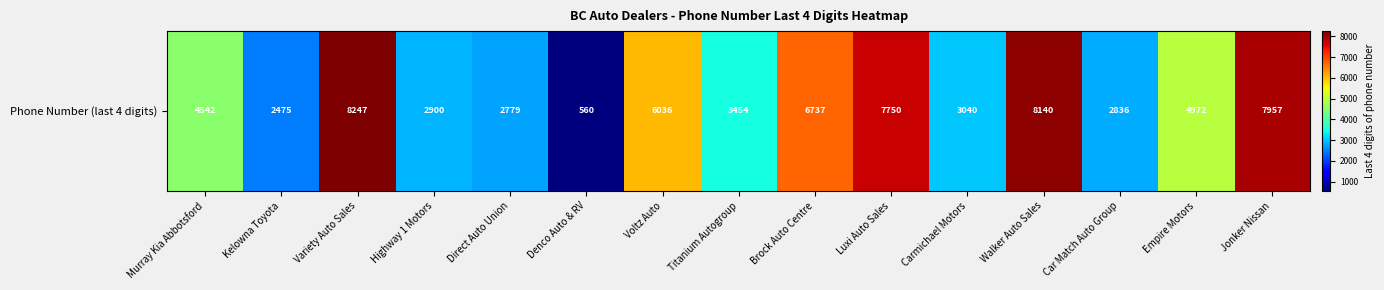

List the labels in order of value, smallest first.

Denco Auto & RV, Kelowna Toyota, Direct Auto Union, Car Match Auto Group, Highway 1 Motors, Carmichael Motors, Titanium Autogroup, Murray Kia Abbotsford, Empire Motors, Voltz Auto, Brock Auto Centre, Luxi Auto Sales, Jonker Nissan, Walker Auto Sales, Variety Auto Sales